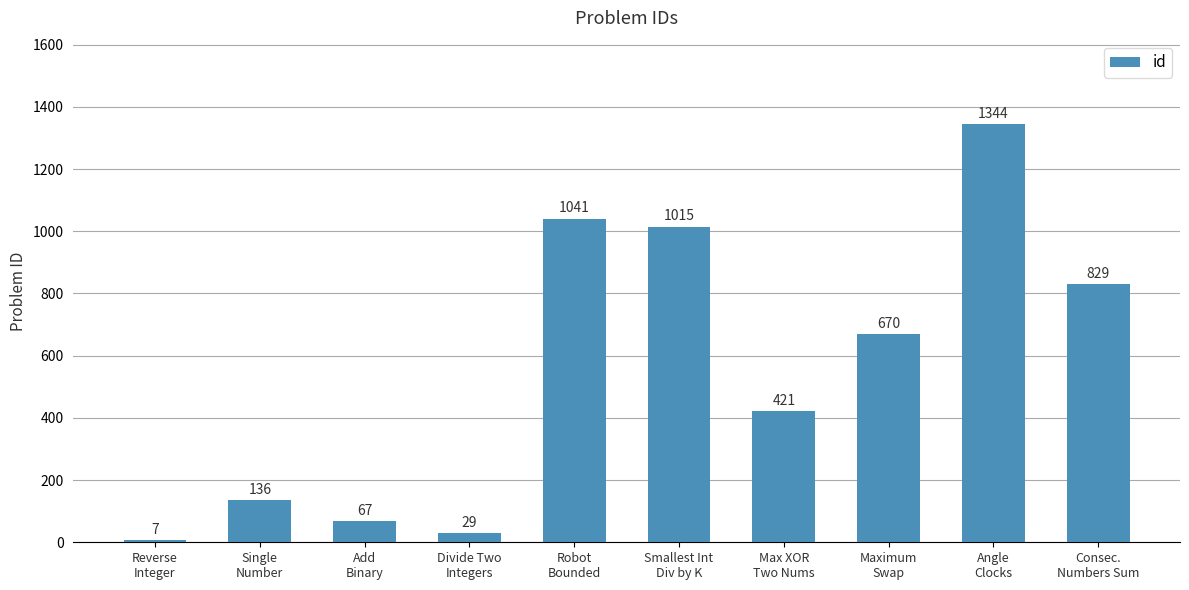

Rank the categories by value from highest to lowest.

Angle
Clocks, Robot
Bounded, Smallest Int
Div by K, Consec.
Numbers Sum, Maximum
Swap, Max XOR
Two Nums, Single
Number, Add
Binary, Divide Two
Integers, Reverse
Integer